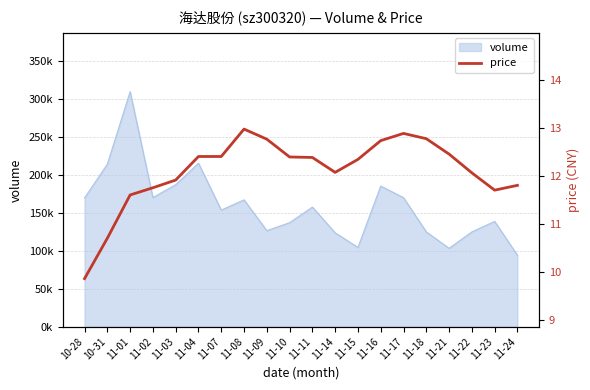

The value at 11-09 is 12.8. True or false?

True